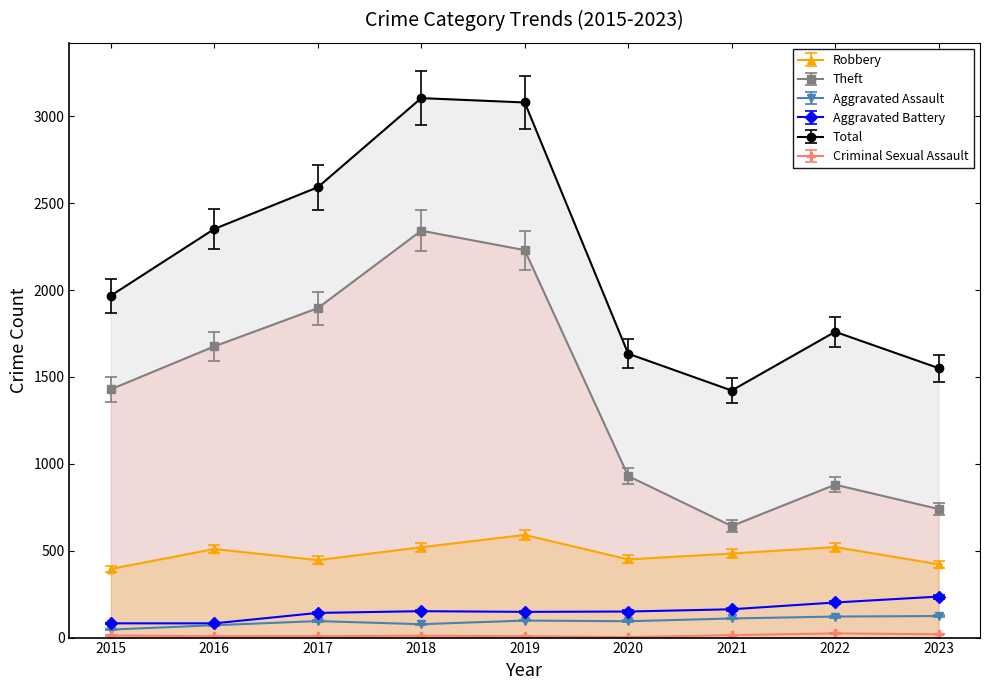

Reading right to left, transcribe all the data shown in this chart.

Robbery: 2023=422.0	2022=521.0	2021=484.0	2020=450.0	2019=591.0	2018=520.0	2017=446.0	2016=510.0	2015=395.0
Theft: 2023=740.0	2022=880.0	2021=642.0	2020=930.0	2019=2230.0	2018=2342.0	2017=1896.0	2016=1676.0	2015=1429.0
Aggravated Assault: 2023=117.8	2022=115.0	2021=104.5	2020=89.3	2019=93.1	2018=73.2	2017=90.2	2016=67.5	2015=43.7
Aggravated Battery: 2023=236.0	2022=202.0	2021=163.0	2020=150.0	2019=148.0	2018=152.0	2017=142.0	2016=82.0	2015=82.0
Total: 2023=1551.0	2022=1760.0	2021=1422.0	2020=1634.0	2019=3080.0	2018=3105.0	2017=2592.0	2016=2352.0	2015=1968.0
Criminal Sexual Assault: 2023=19.9	2022=25.2	2021=14.7	2020=3.1	2019=8.4	2018=11.6	2017=8.4	2016=8.4	2015=12.6